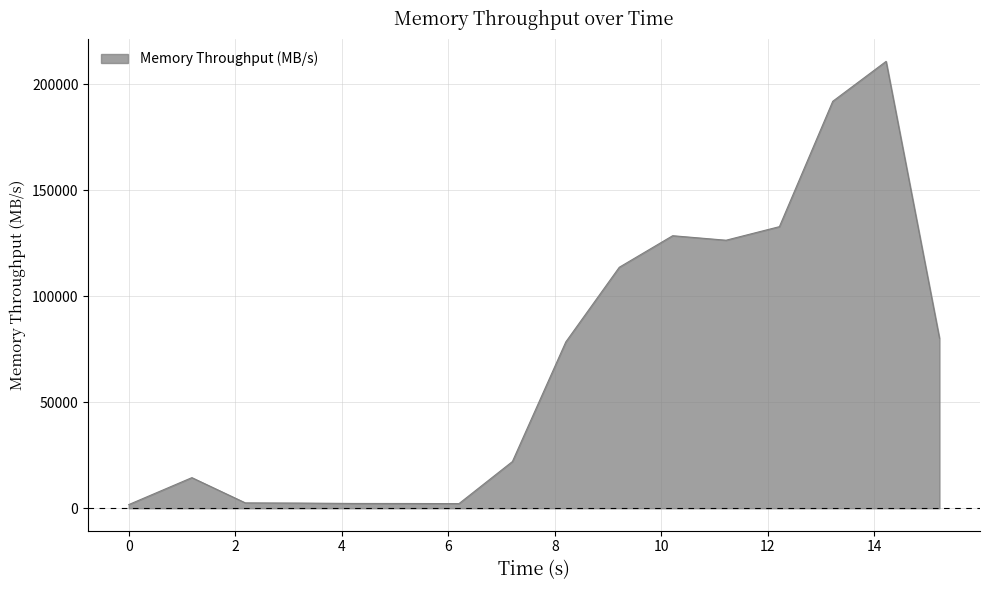

What is the difference between the maximum and minimum values?

209036.3